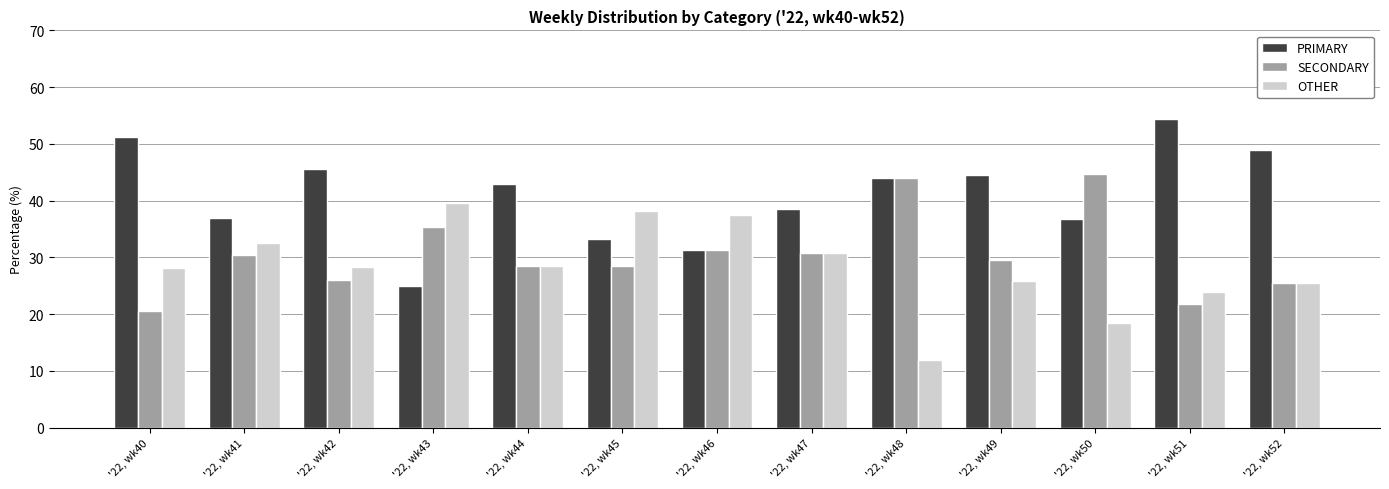

What is the total value across all series at '22, wk50?

100.0